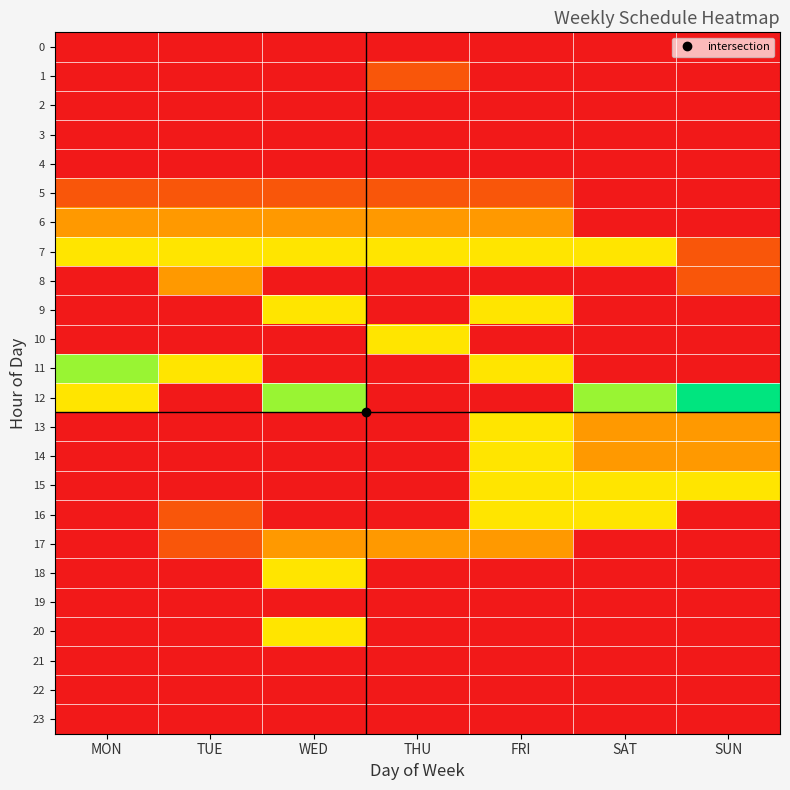

What is the spread (max minus min) of values at SAT?

4